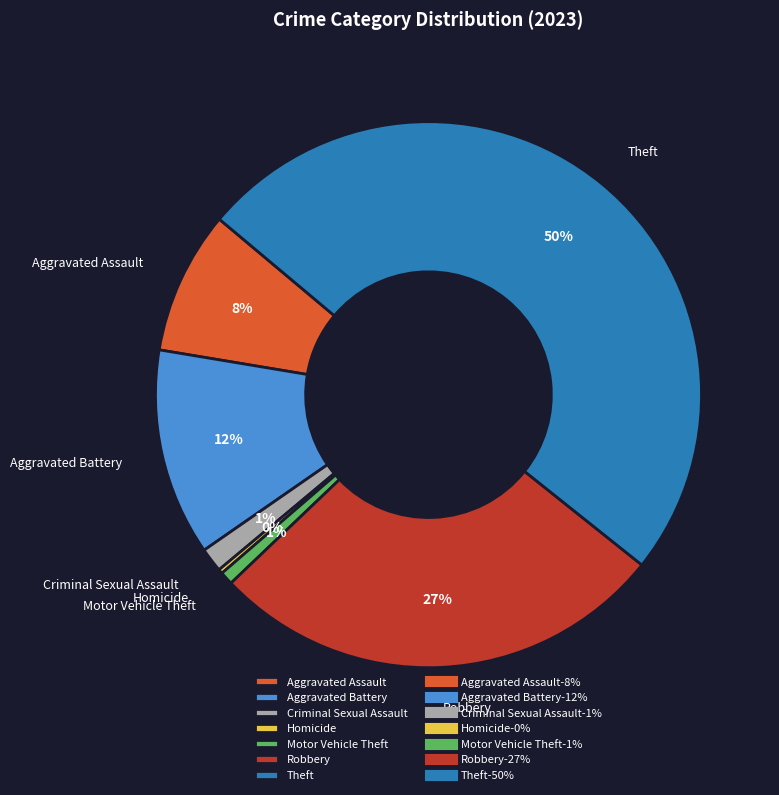

Which has a higher value, Aggravated Battery or Motor Vehicle Theft?

Aggravated Battery